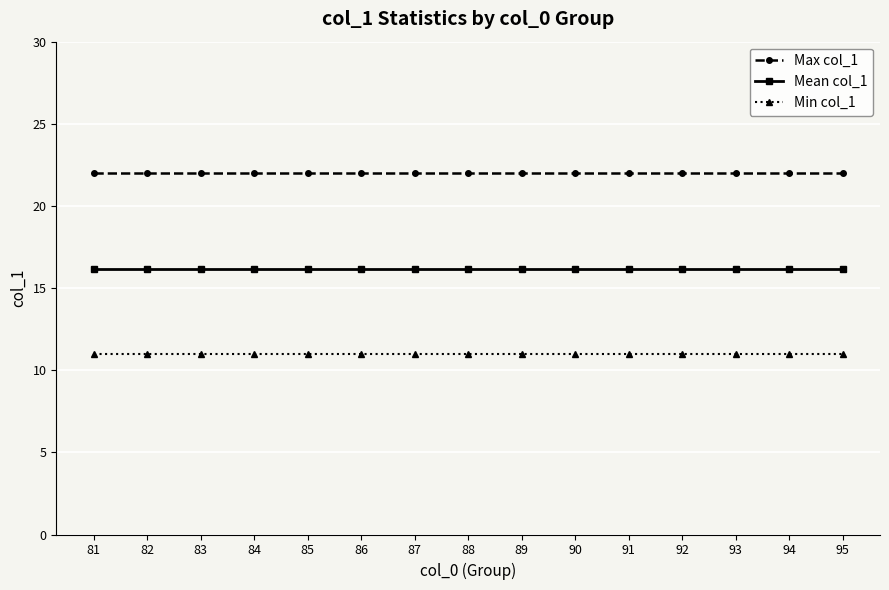

What is the value of the Min col_1 point at the 7th from the left?

11.0